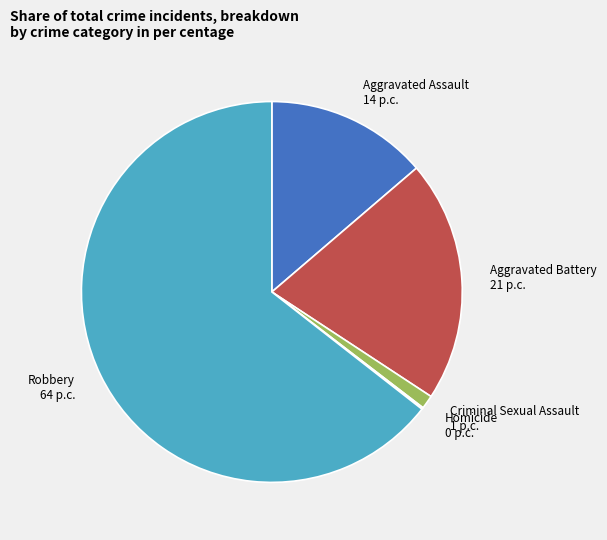

Which has a higher value, Criminal Sexual Assault 1 p.c. or Aggravated Assault 14 p.c.?

Aggravated Assault 14 p.c.